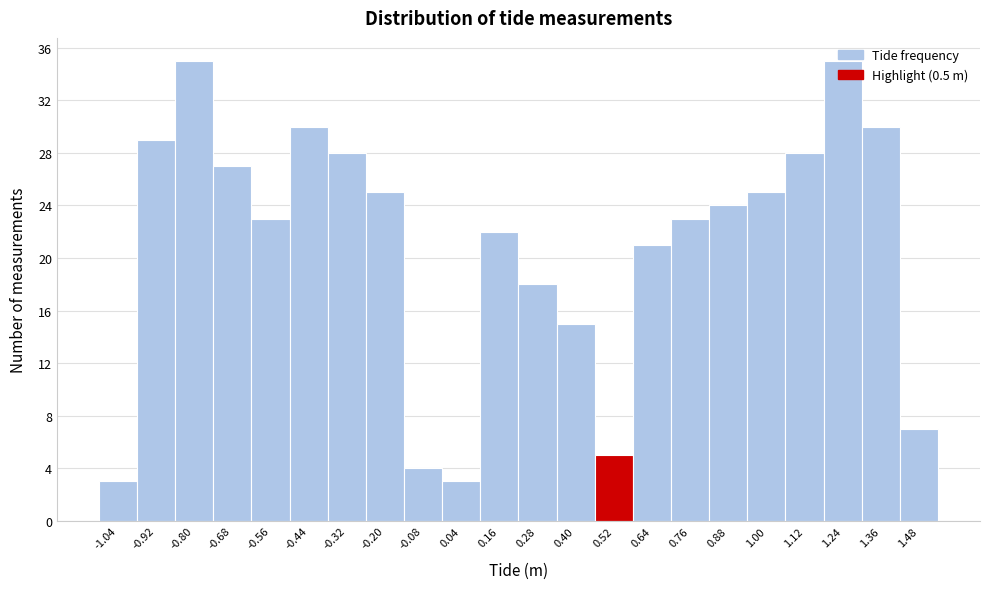

What is the height of the bar covering -0.38 to -0.26 on the x-axis? The values are not printed on the chart, so give them approximately, as read against the axis.

28